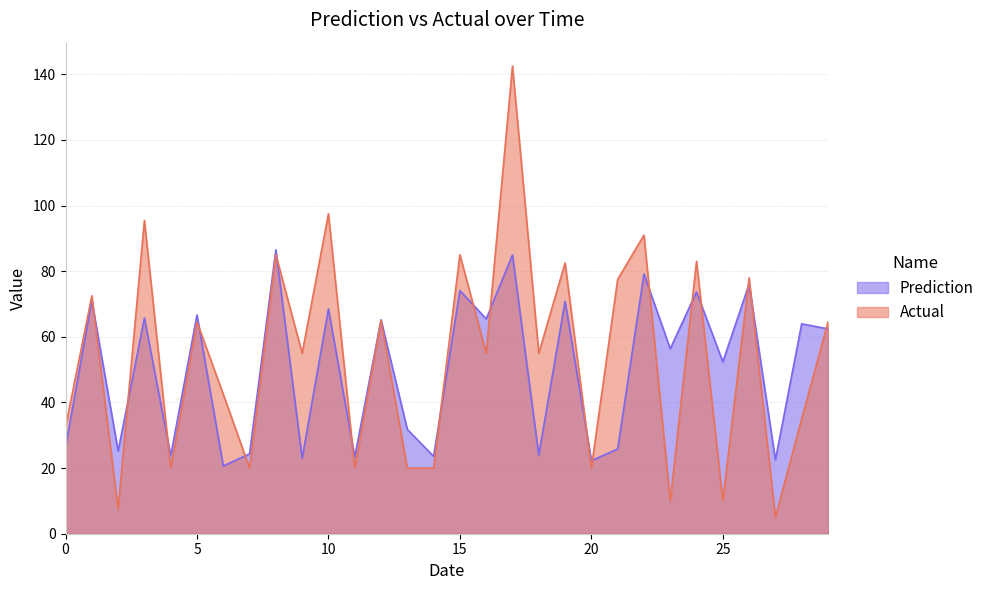

Reading left to right, list all the values displayed in this chart.

Prediction: 0=26.4	1=71.1	2=25.2	3=65.7	4=23.8	5=66.7	6=20.6	7=24.3	8=86.5	9=23.0	10=68.5	11=23.4	12=65.2	13=31.8	14=23.6	15=74.1	16=65.5	17=84.9	18=24.0	19=70.8	20=22.3	21=25.8	22=79.1	23=56.4	24=73.7	25=52.4	26=76.1	27=22.5	28=64.0	29=62.4
Actual: 0=32.5	1=72.5	2=7.5	3=95.5	4=20.0	5=64.5	6=42.5	7=20.0	8=85.0	9=55.0	10=97.5	11=20.0	12=65.0	13=20.0	14=20.0	15=85.0	16=55.0	17=142.5	18=55.0	19=82.5	20=20.0	21=77.5	22=91.0	23=10.0	24=83.0	25=10.0	26=78.0	27=5.0	28=35.0	29=64.5